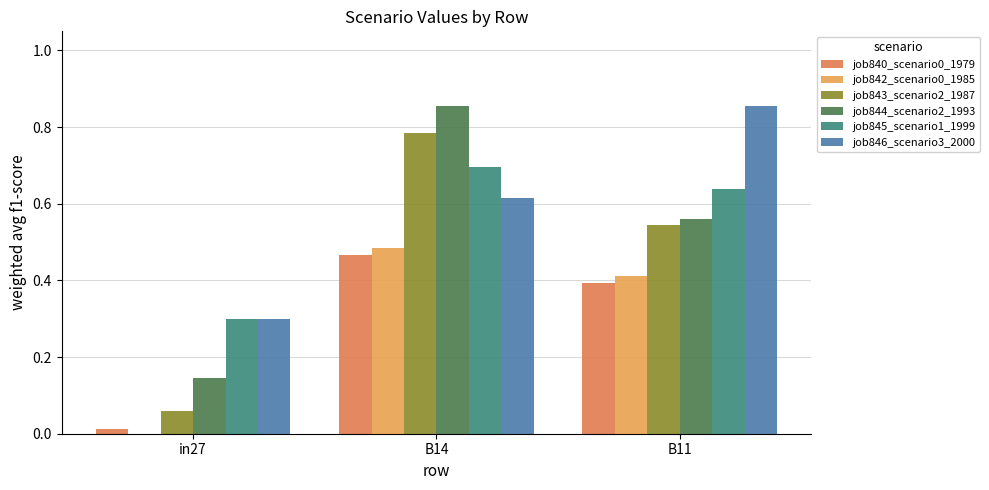

Is it true that job846_scenario3_2000 equals 0.1 at in27?

False